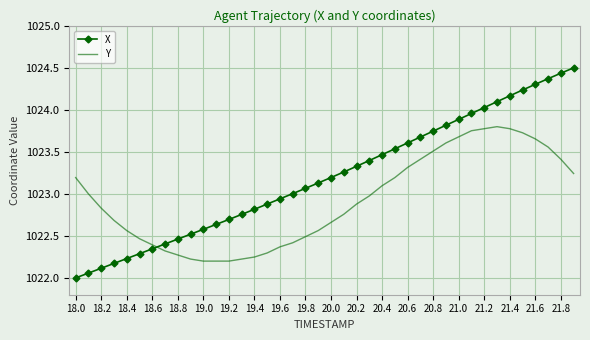

What is the difference between the maximum and minimum values in the Y series?

1.6